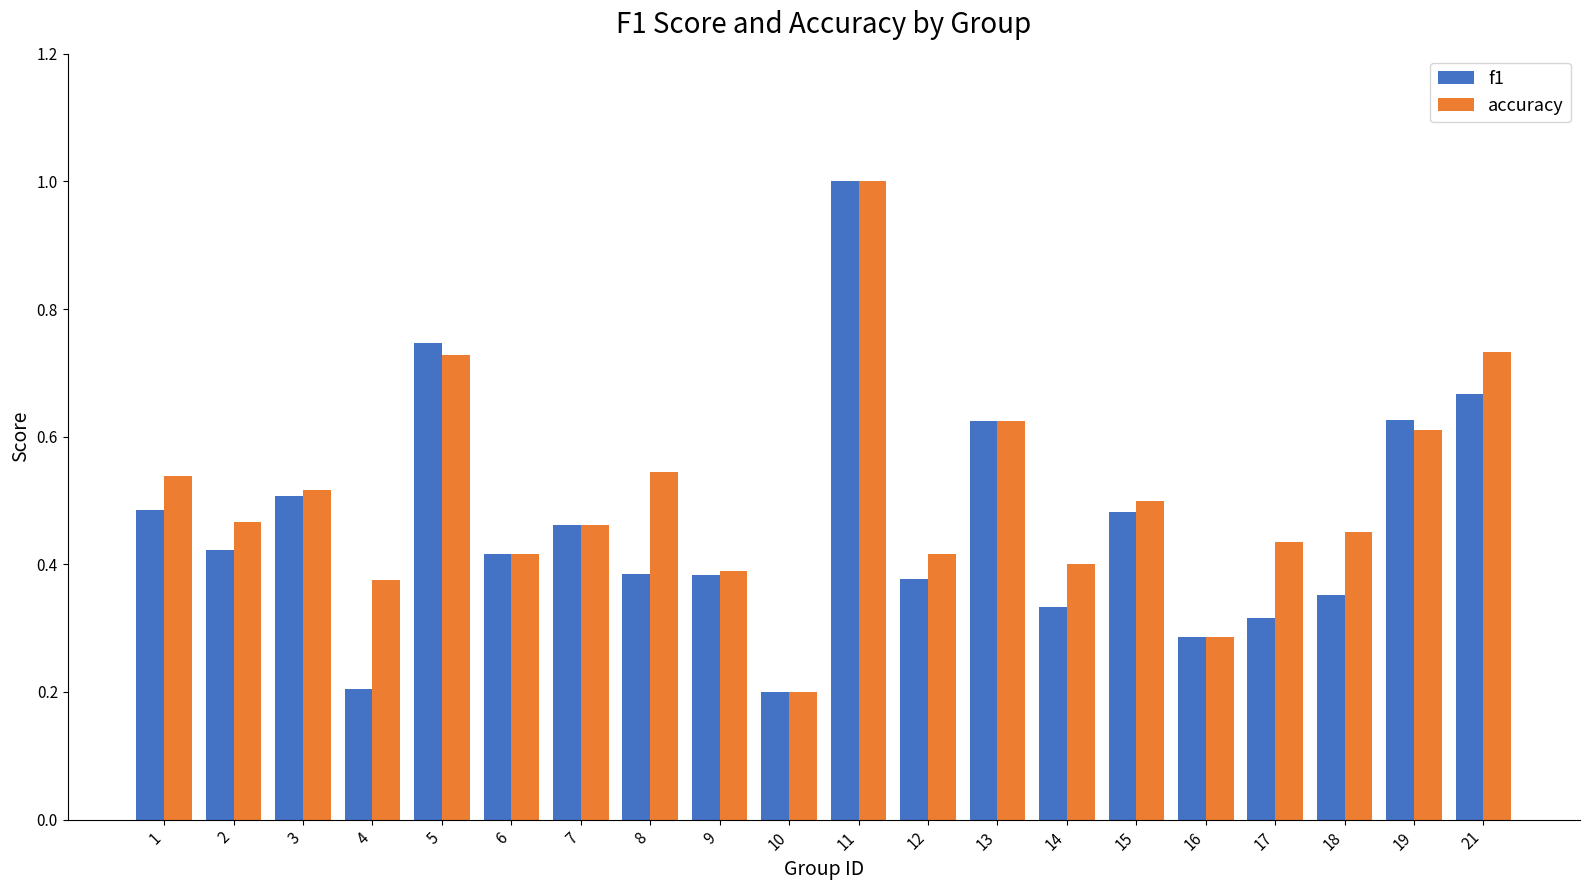

What is the minimum value for f1?

0.2